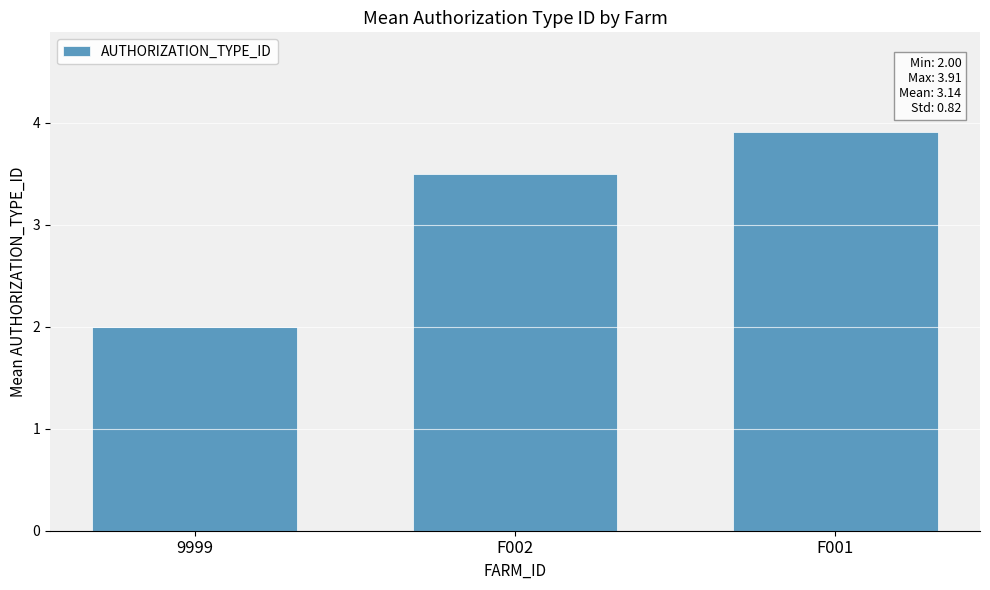

What is the average value?

3.1